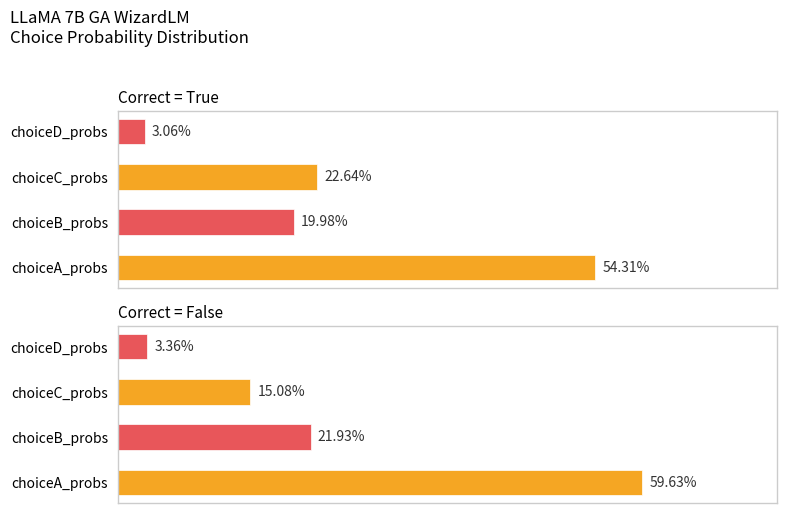

Rank the series by their maximum value, from highest to lowest.

Correct=False, Correct=True